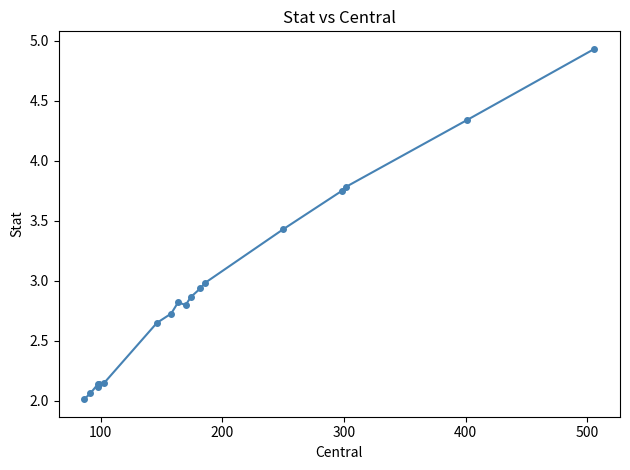

What is the difference between the second highest and second lowest values?

2.3